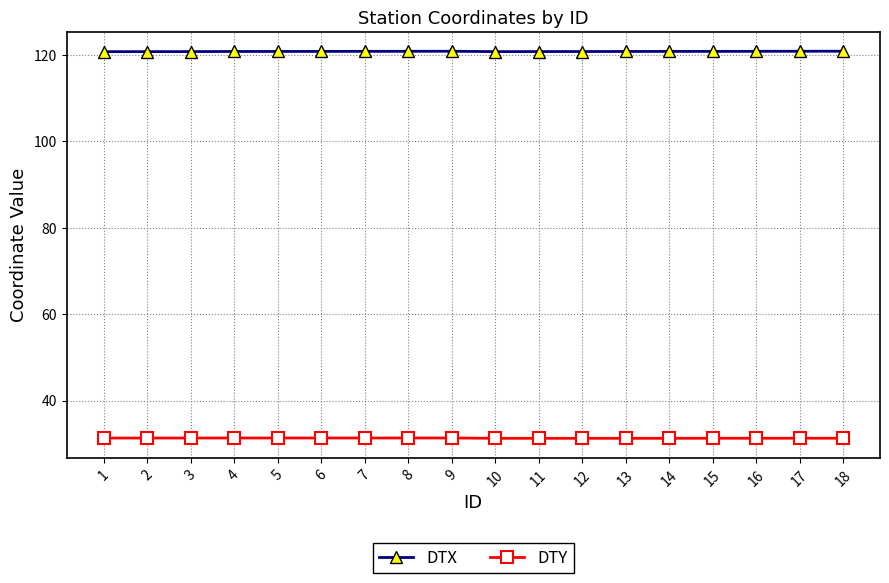

What is the spread (max minus min) of values at 16?

89.5